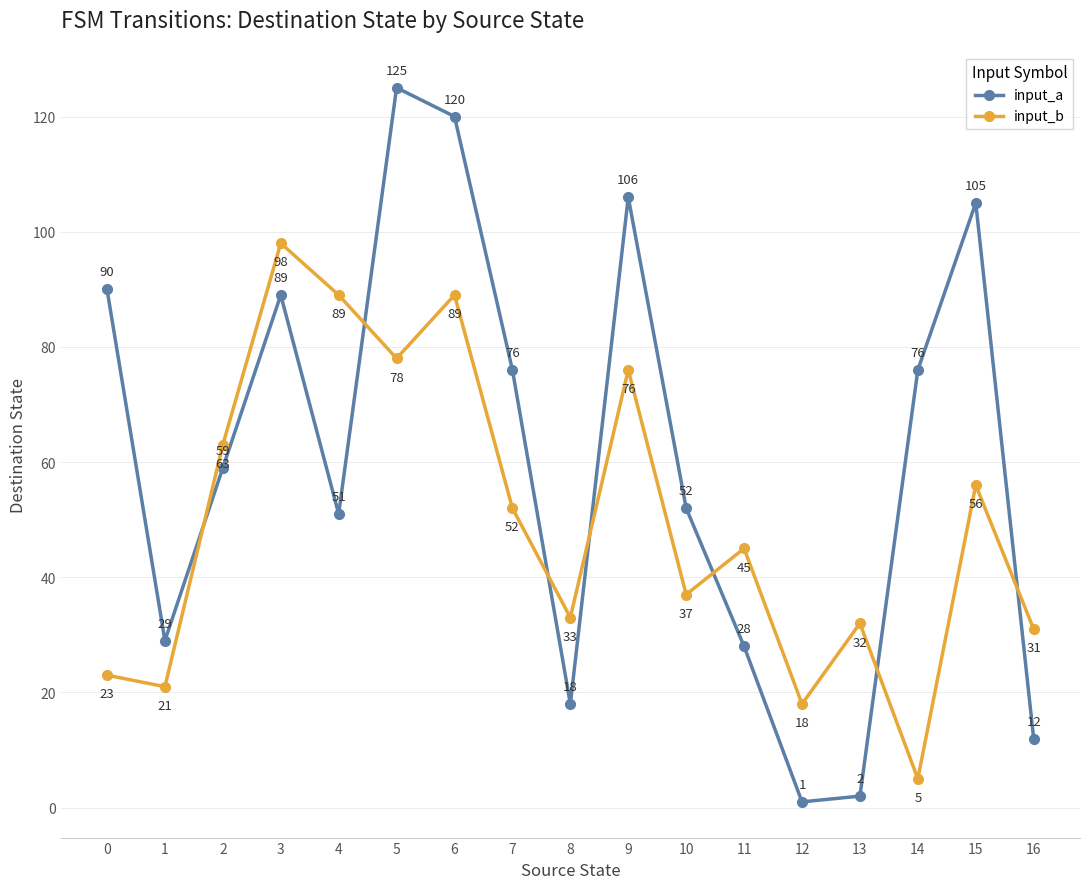

What is the spread (max minus min) of values at 11?

17